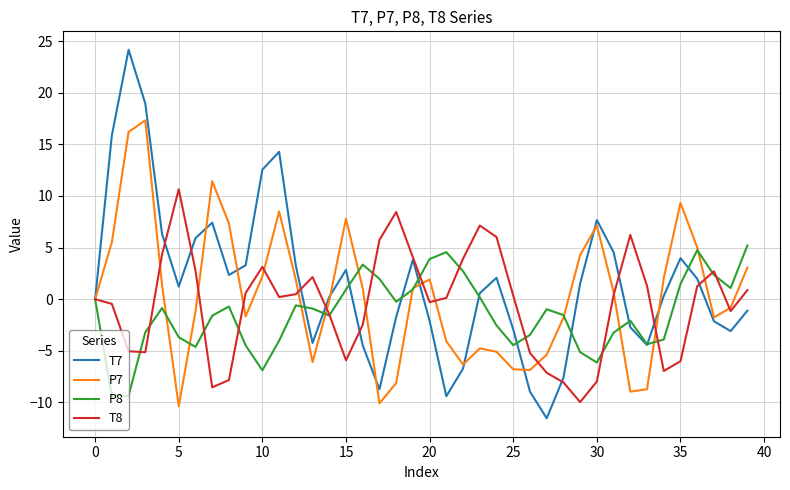

How many lines are shown in the chart?

4